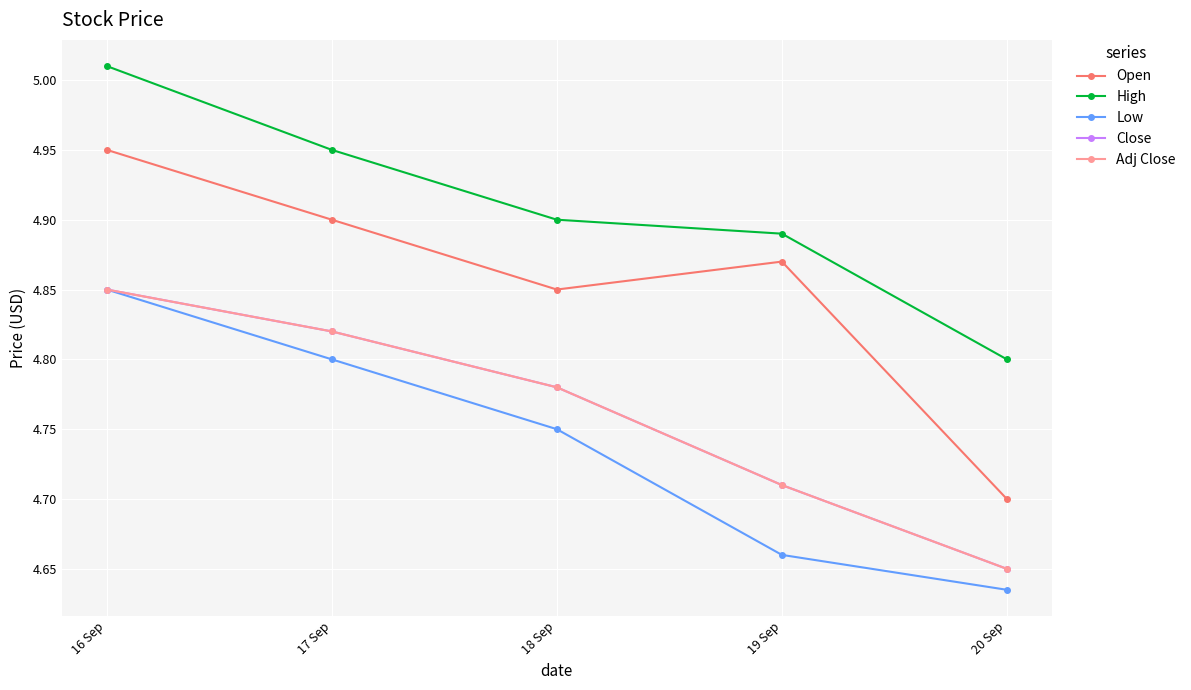

What is the lowest value of the Low series?

4.6